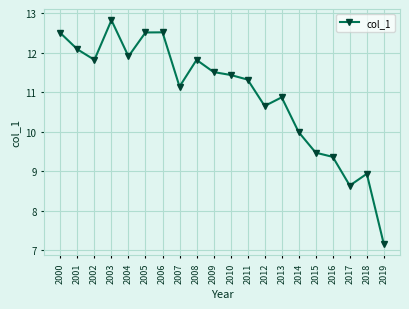

Reading left to right, what are all the values shown in this chart?

2000=12.5	2001=12.1	2002=11.8	2003=12.8	2004=11.9	2005=12.5	2006=12.5	2007=11.1	2008=11.8	2009=11.5	2010=11.4	2011=11.3	2012=10.7	2013=10.9	2014=10.0	2015=9.5	2016=9.4	2017=8.6	2018=8.9	2019=7.2